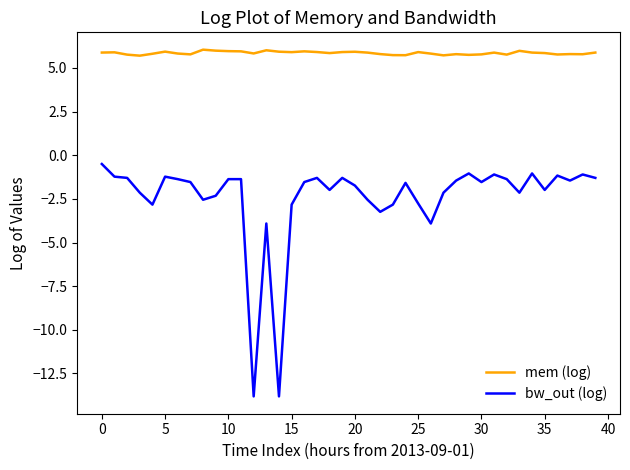

Which series has the largest total across all categories?

mem (log)